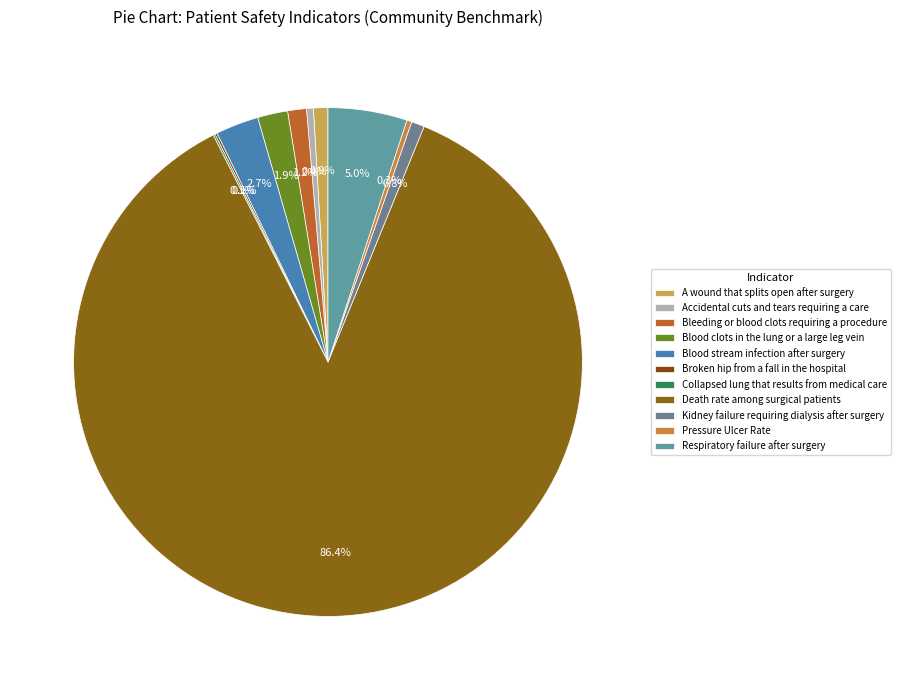

To the nearest percent, what percentage of the pie is Respiratory failure after surgery?

5%